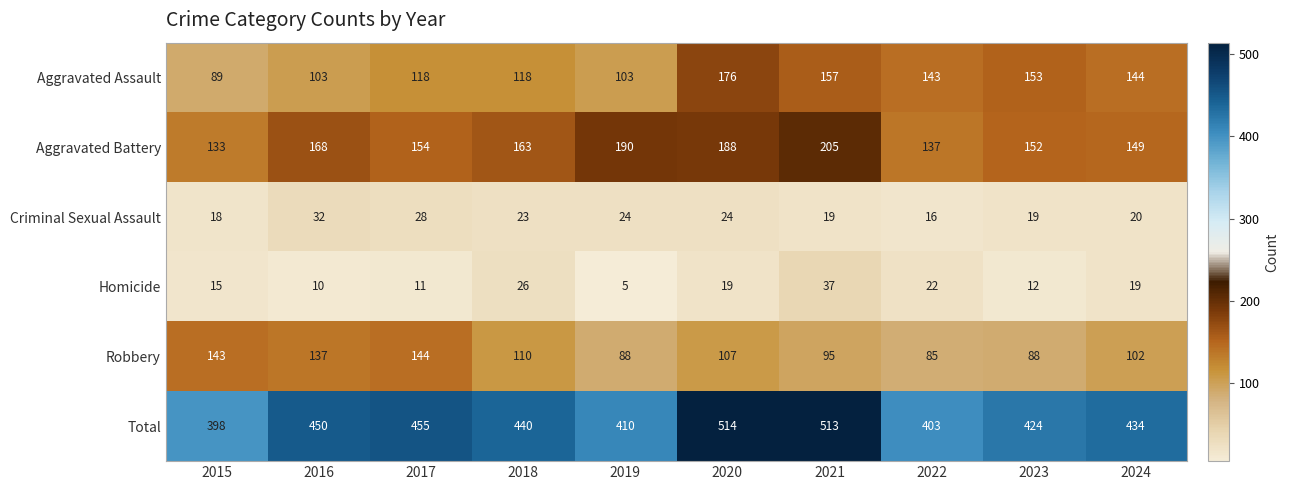

At which label is Robbery closest to 114?

2018